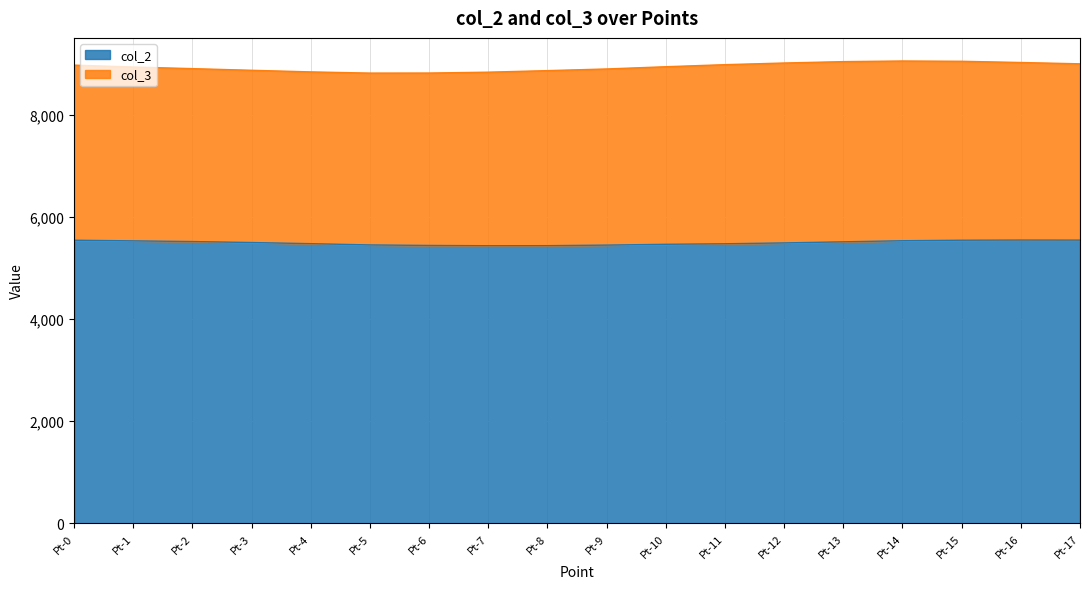

Reading left to right, list all the values displayed in this chart.

Pt-0=5541.4	Pt-1=5529.0	Pt-2=5515.5	Pt-3=5496.4	Pt-4=5473.9	Pt-5=5449.2	Pt-6=5439.2	Pt-7=5433.6	Pt-8=5434.8	Pt-9=5446.0	Pt-10=5461.8	Pt-11=5471.9	Pt-12=5488.8	Pt-13=5510.1	Pt-14=5531.4	Pt-15=5541.5	Pt-16=5544.8	Pt-17=5543.7